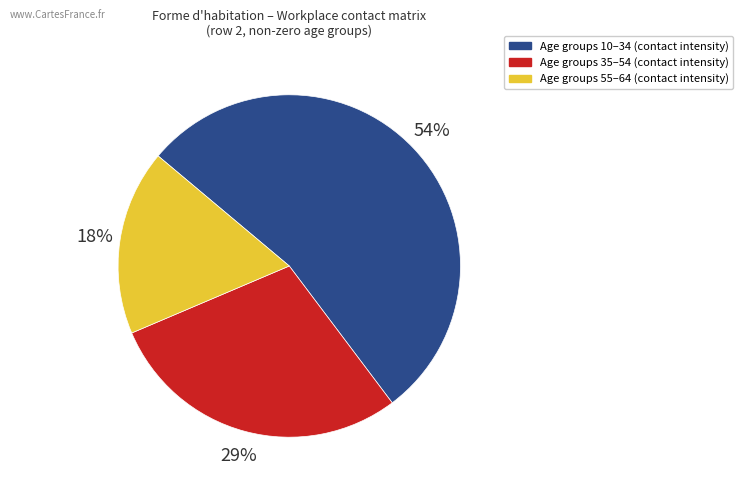

Does any single category account for the majority?

Yes